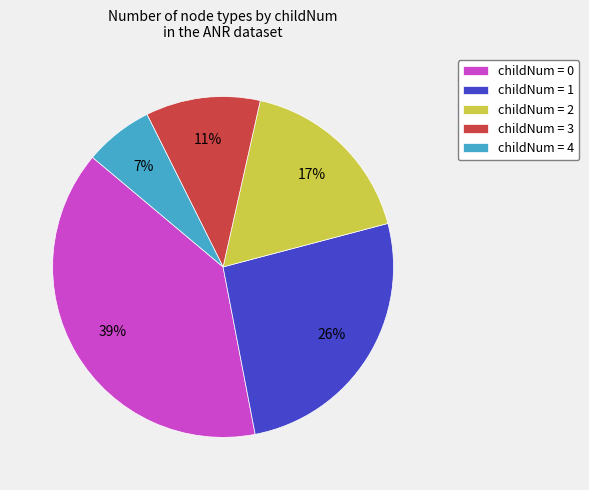

To the nearest percent, what is the average slice percentage?

20%